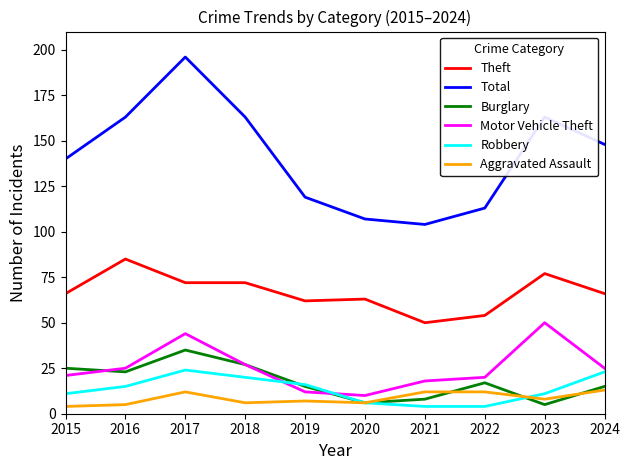

At how many categories does at least one series exceed 93?

10